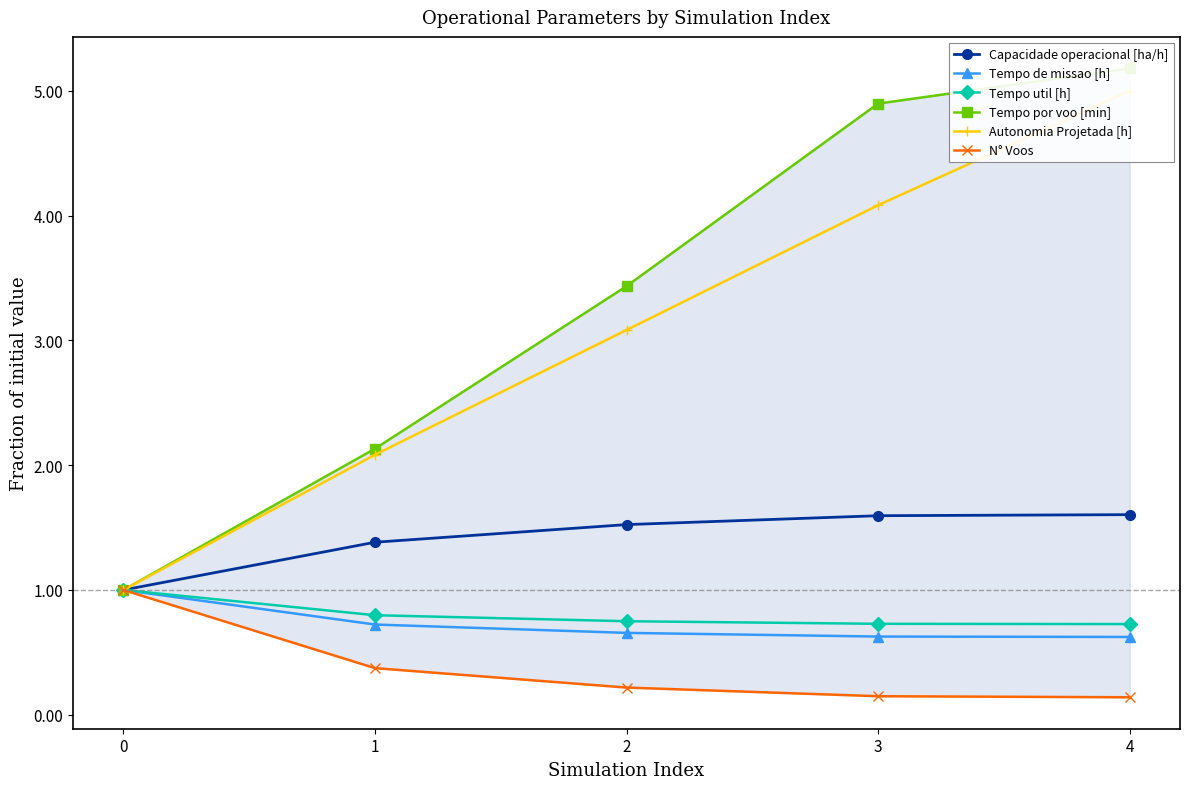

How many series are shown in this chart?

6